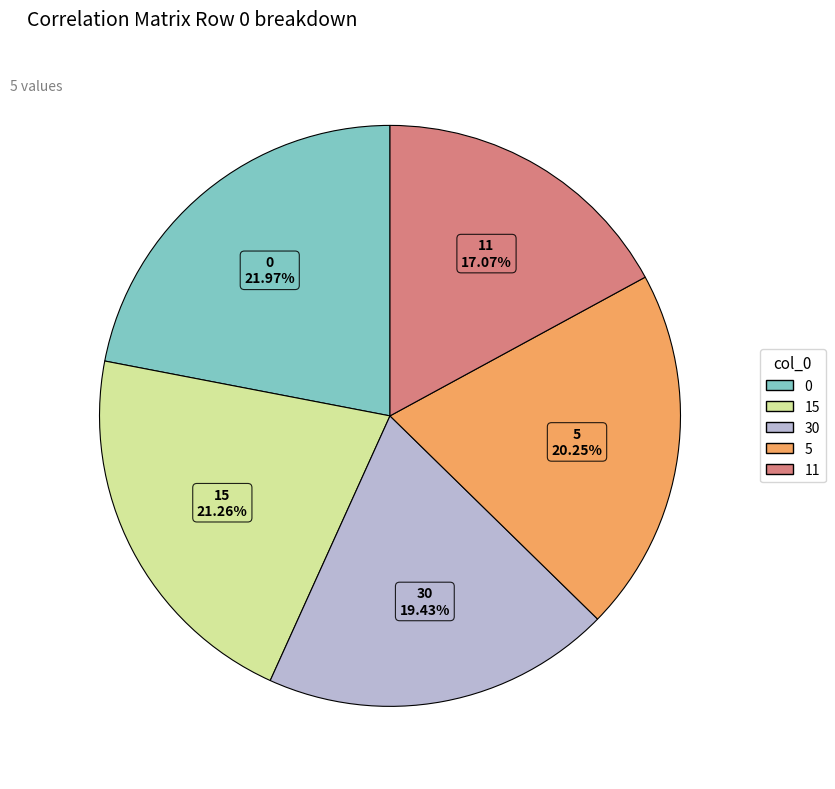

To the nearest percent, what is the average slice percentage?

20%